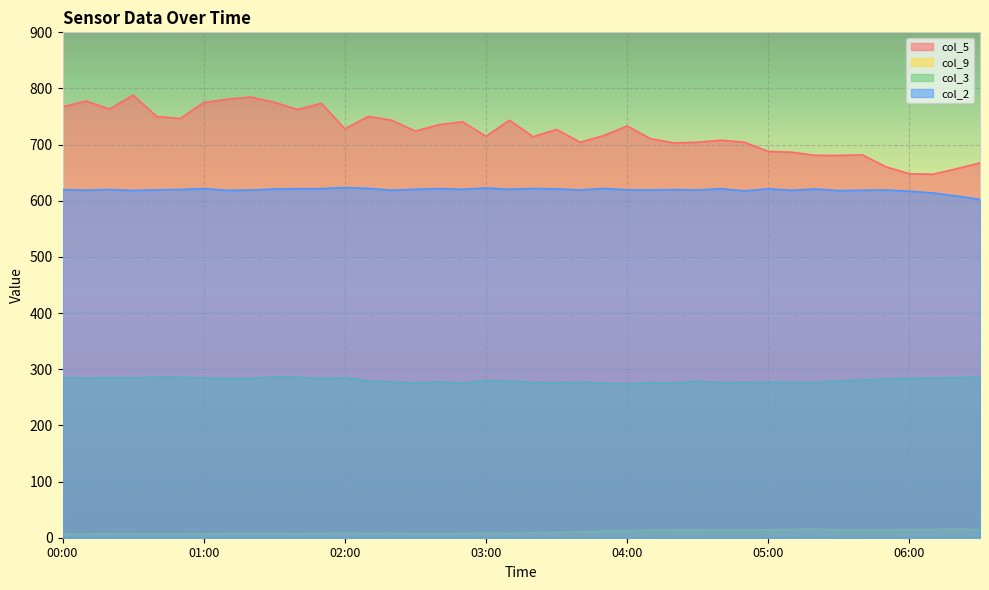

What is the sum of all col_2 values?

24772.0